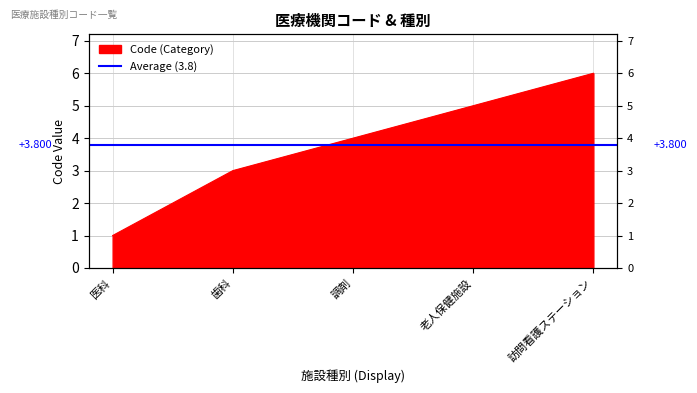

What is the change in value from 医科 to 歯科?

+2